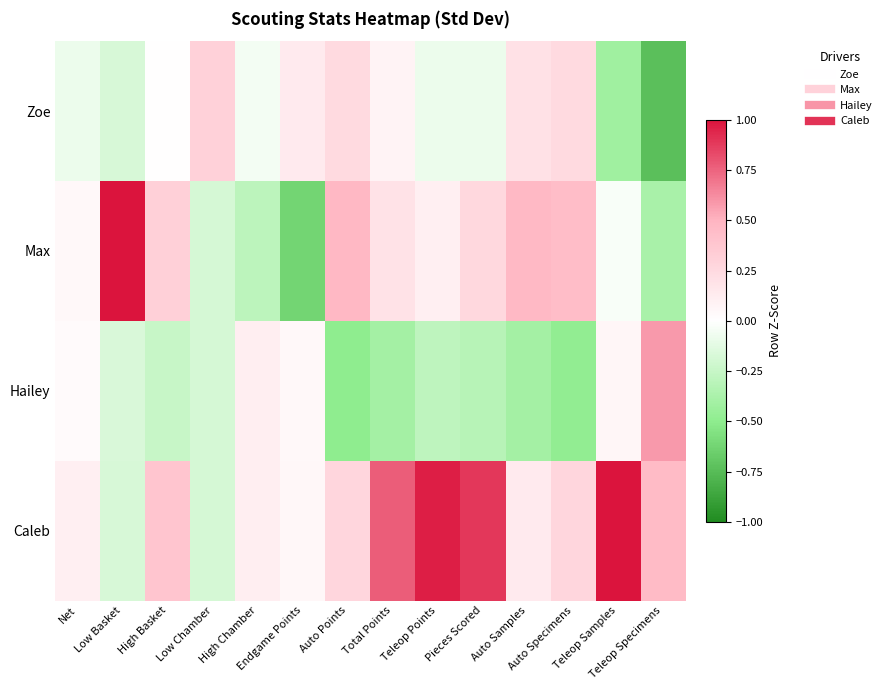

Rank the series at Total Points from lowest to highest value.

Hailey, Zoe, Max, Caleb